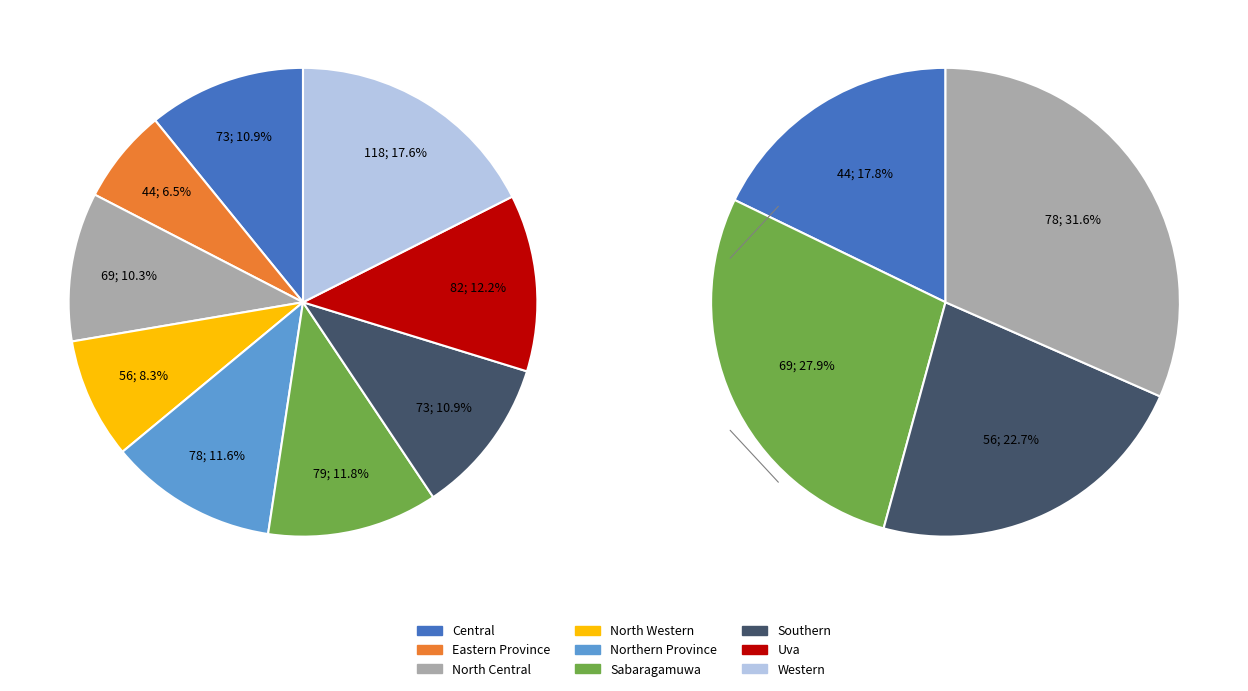

Rank the categories by value from highest to lowest.

Western, Uva, Sabaragamuwa, Northern Province, Central, Southern, North Central, North Western, Eastern Province